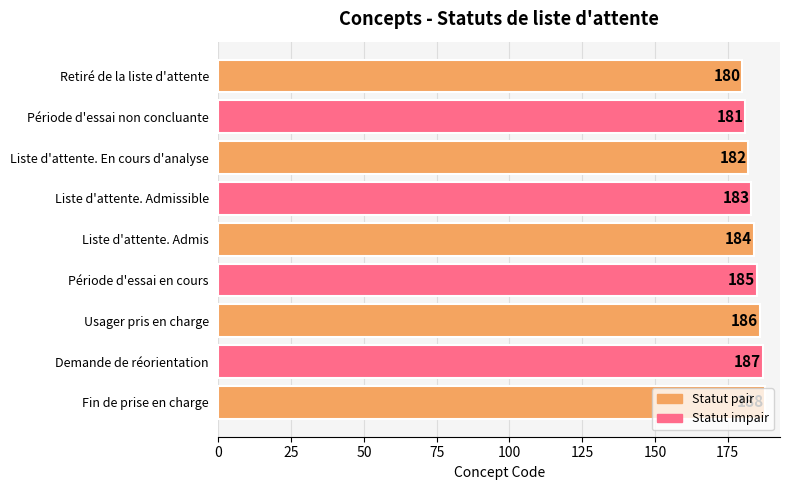

The chart shows a value of 328 at Période d'essai en cours. True or false?

False